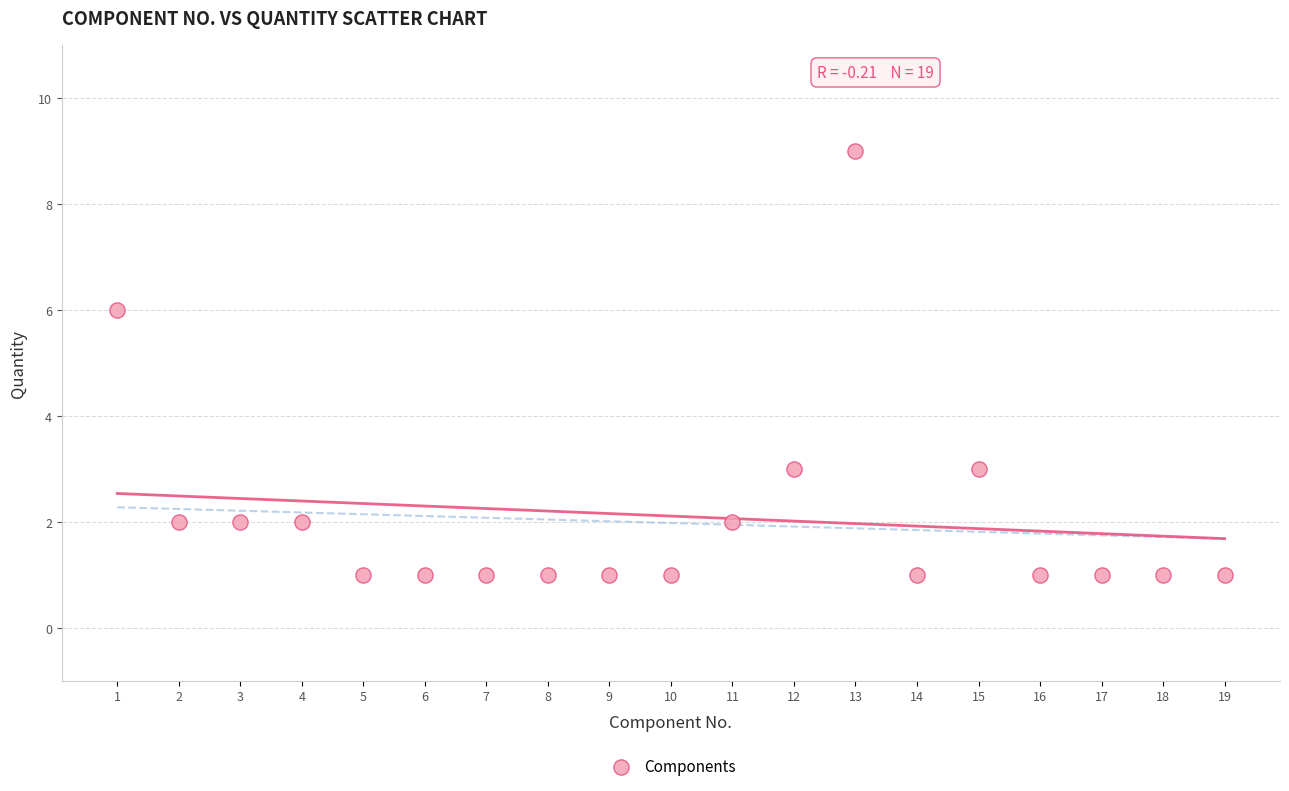

What Y value in the scatter plot is closest to 5?

6